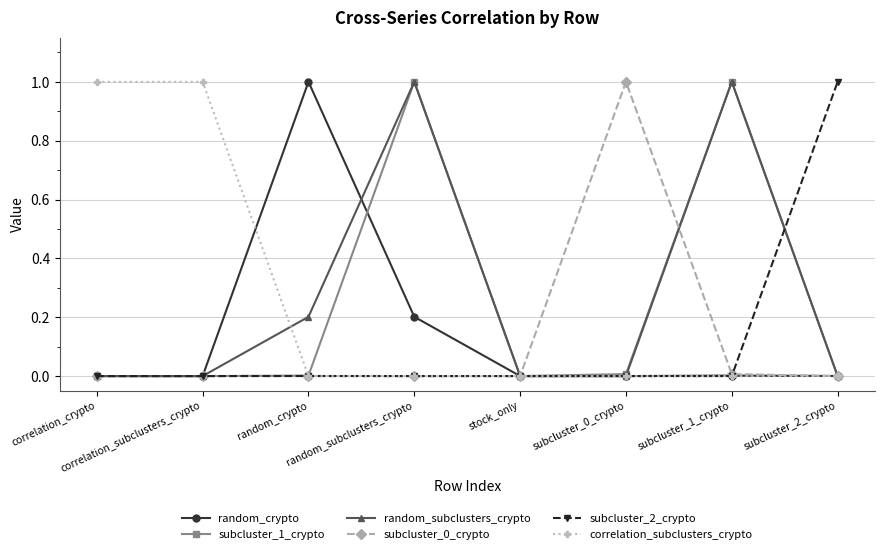

How many lines are shown in the chart?

6